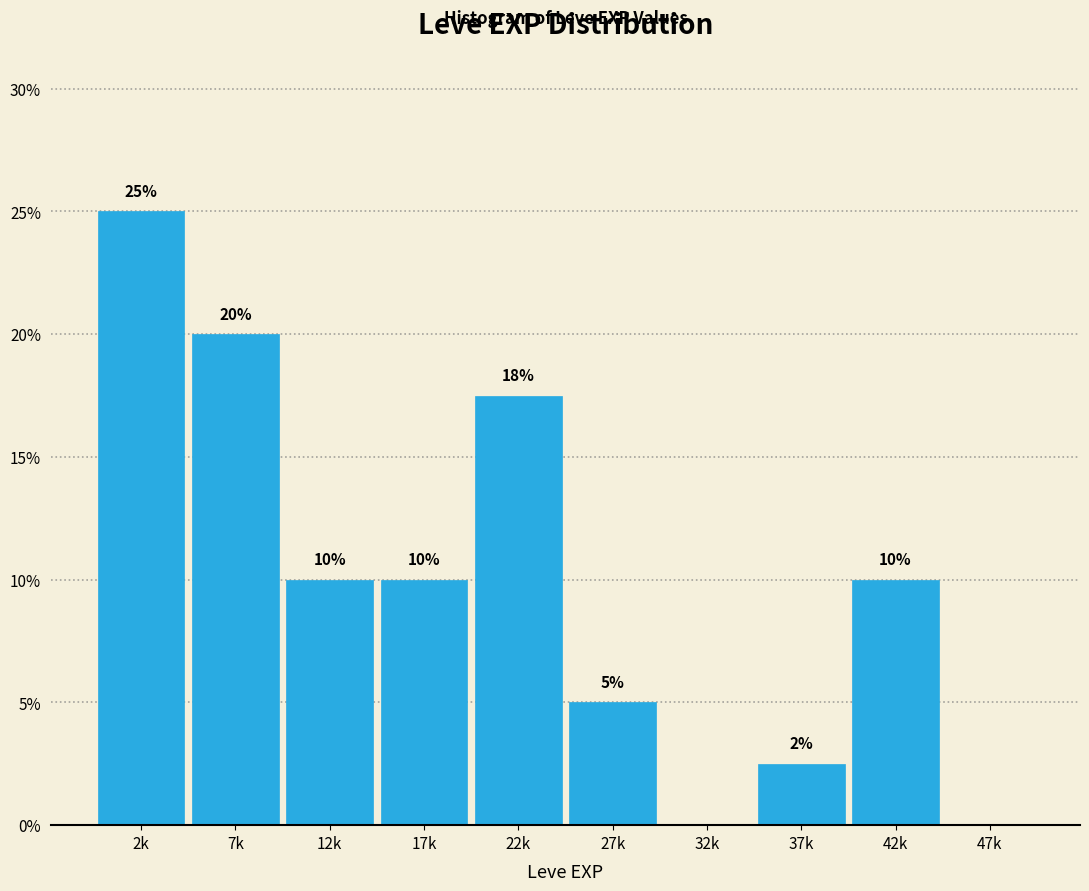

True or false: the data shows 2.5 at 37k.

True